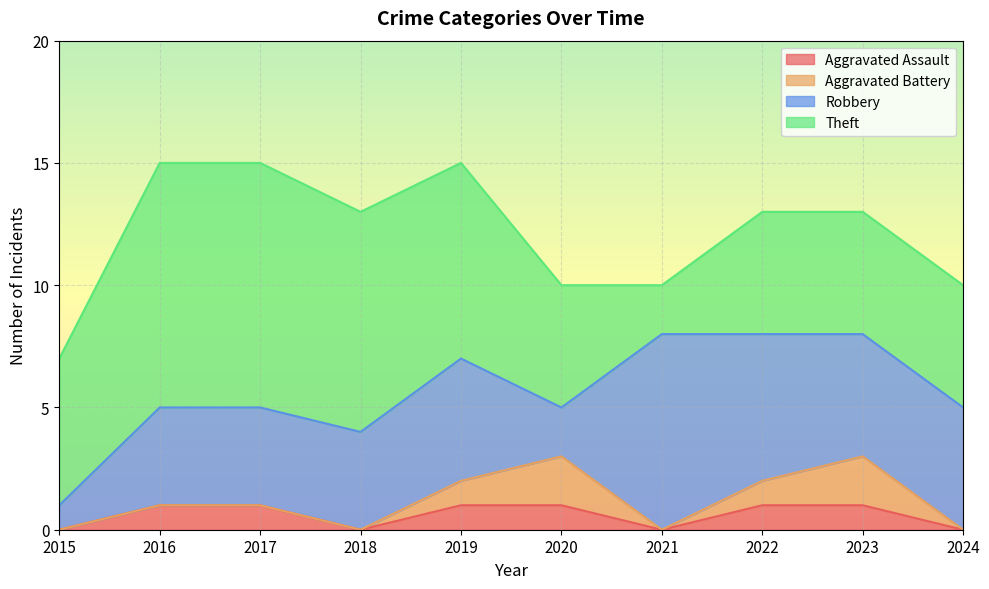

What is the total value across all series at 2017?

15